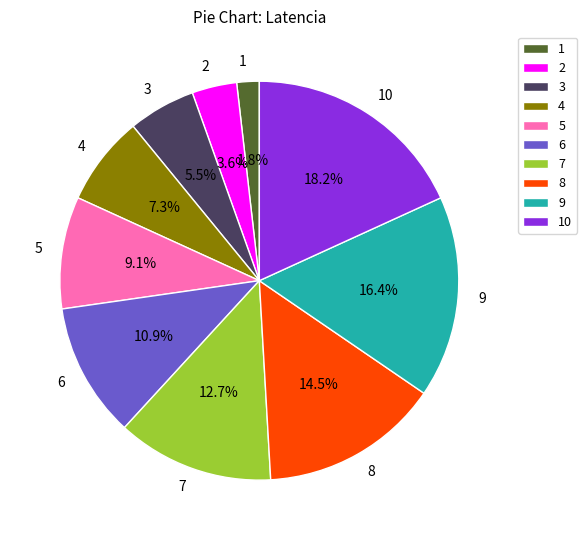

What is the ratio of the value at 5 to the value at 6?

0.8